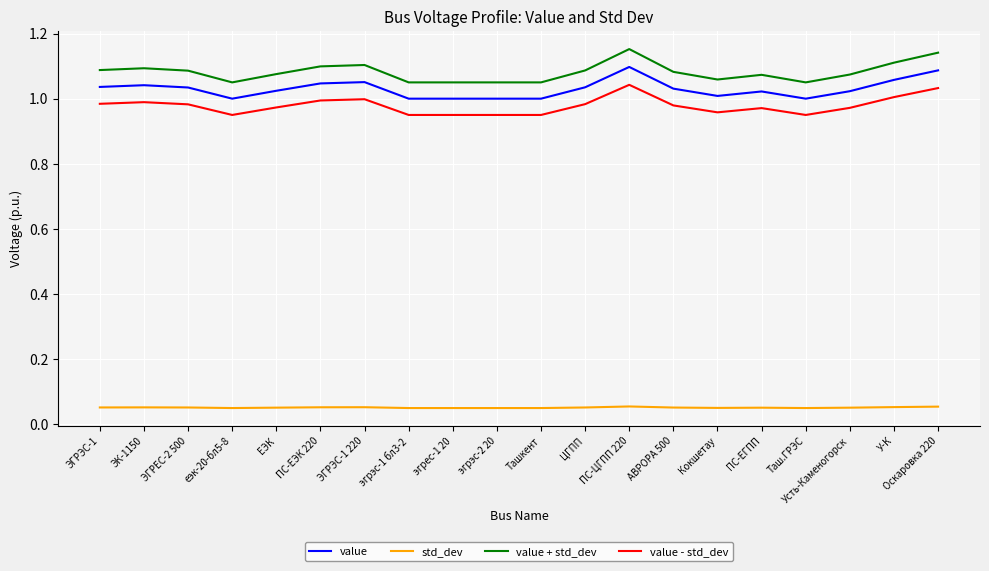

True or false: value has more than 2 points higher than both neighbors.

True